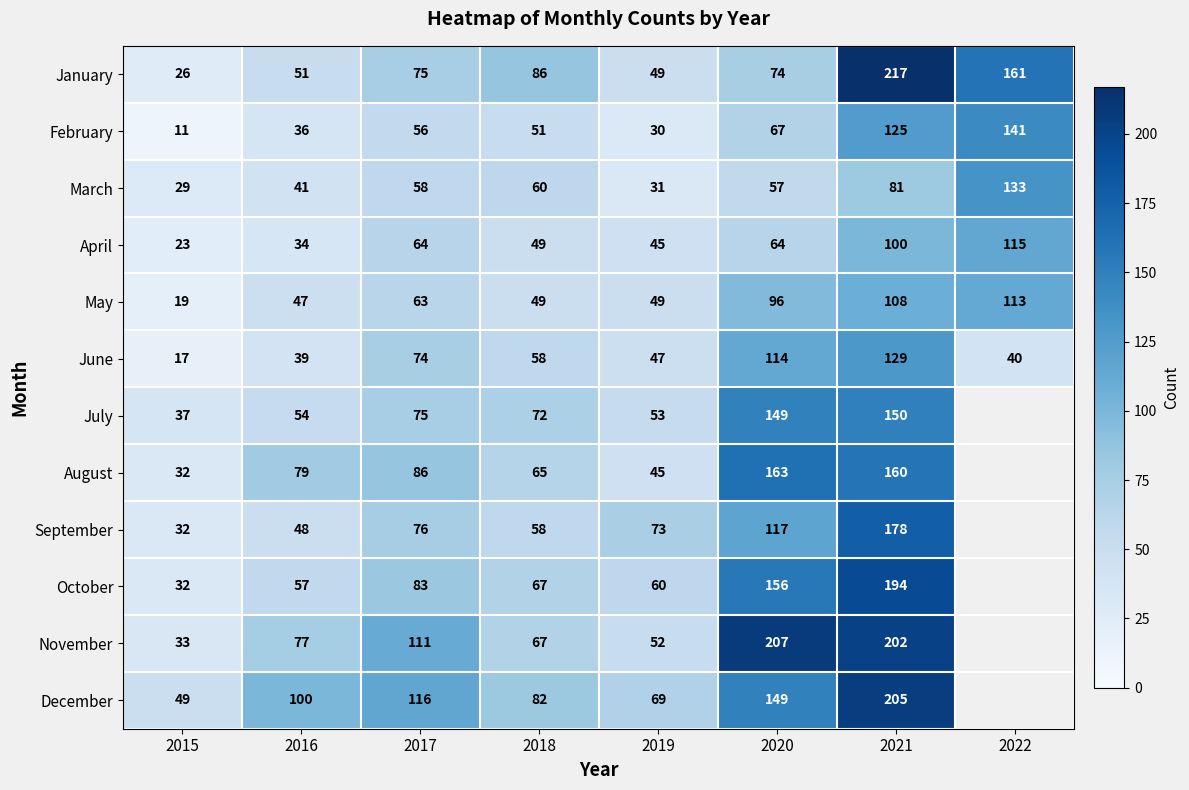

What is the sum of all June values?

518